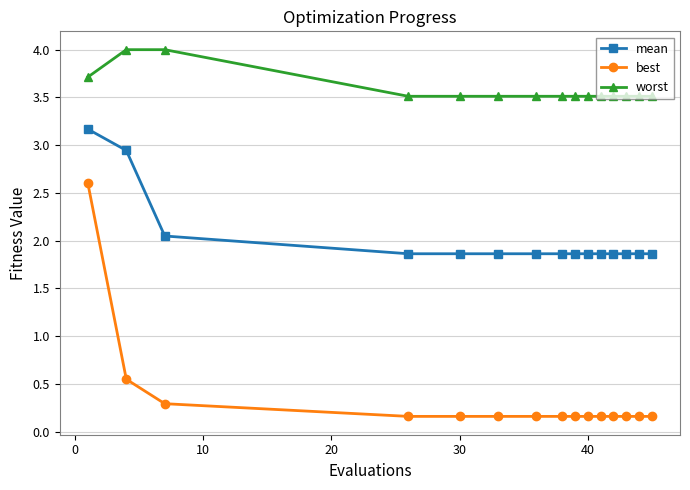

What is the lowest value of the worst series?

3.5